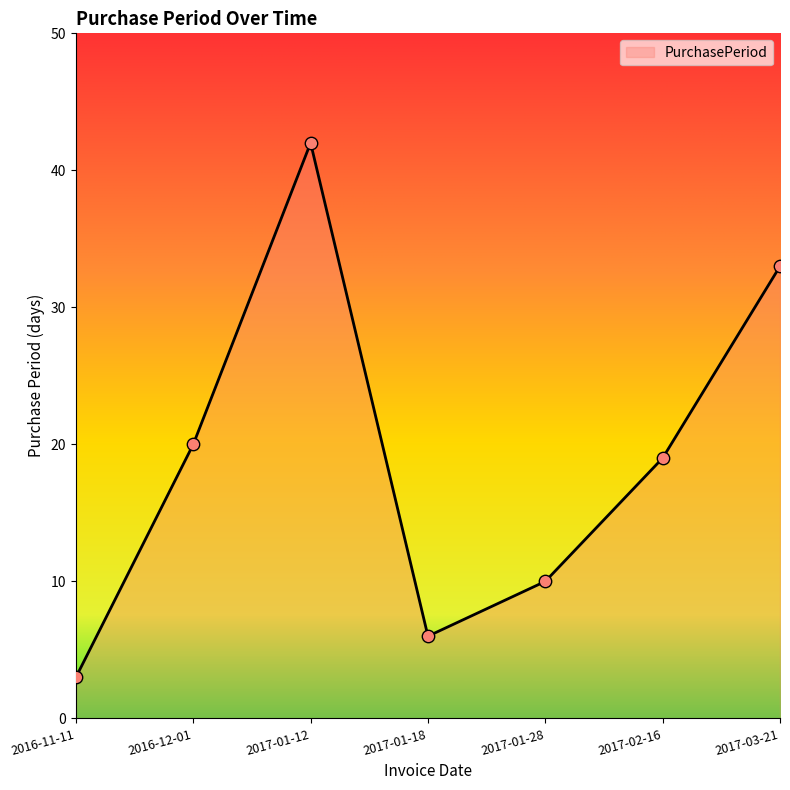

Approximately how many times larger is the value at 2017-01-18 compared to 2017-02-16?

0.3